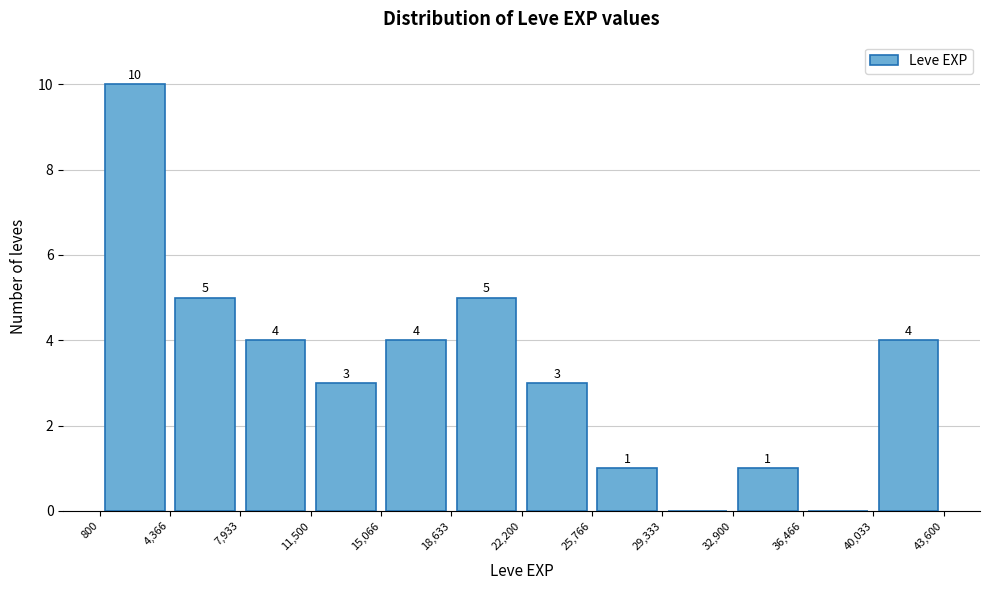

Over which range of the x-axis is the bar tallest?

800 to 4,366